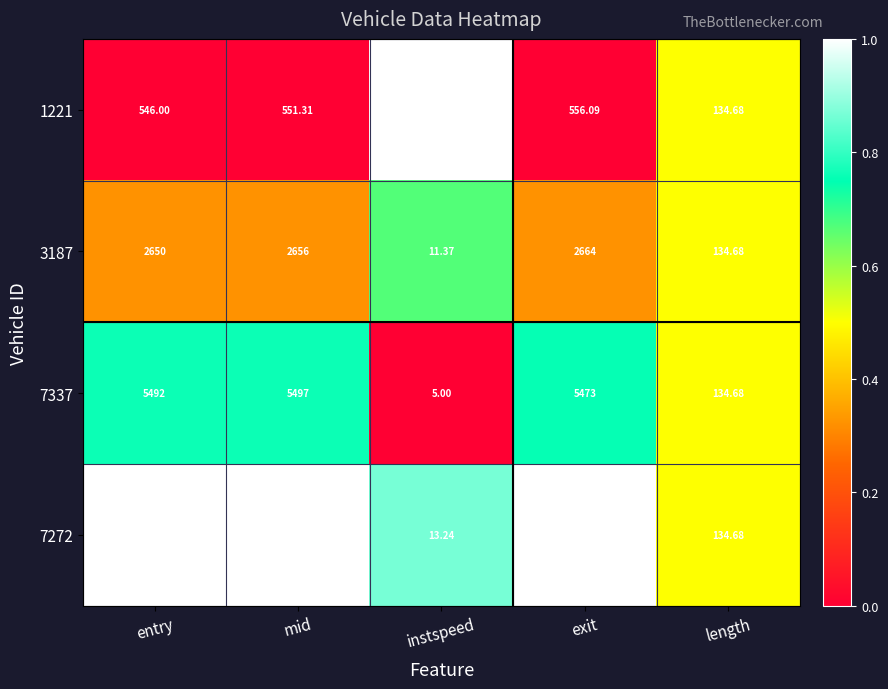

Which series has the largest range (max minus min)?

7272